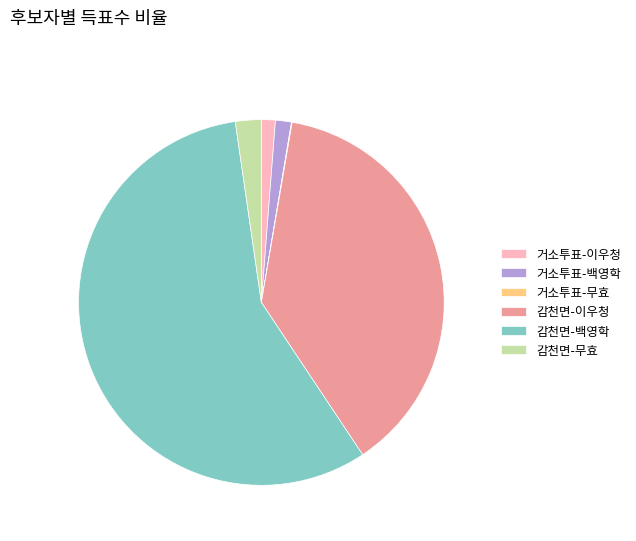

Between 감천면-백영학 and 거소투표-백영학, which is larger?

감천면-백영학